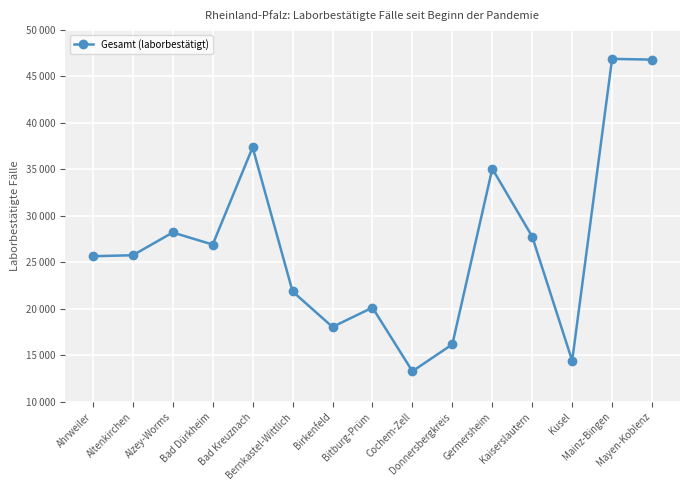

Does the chart have visible grid lines?

Yes